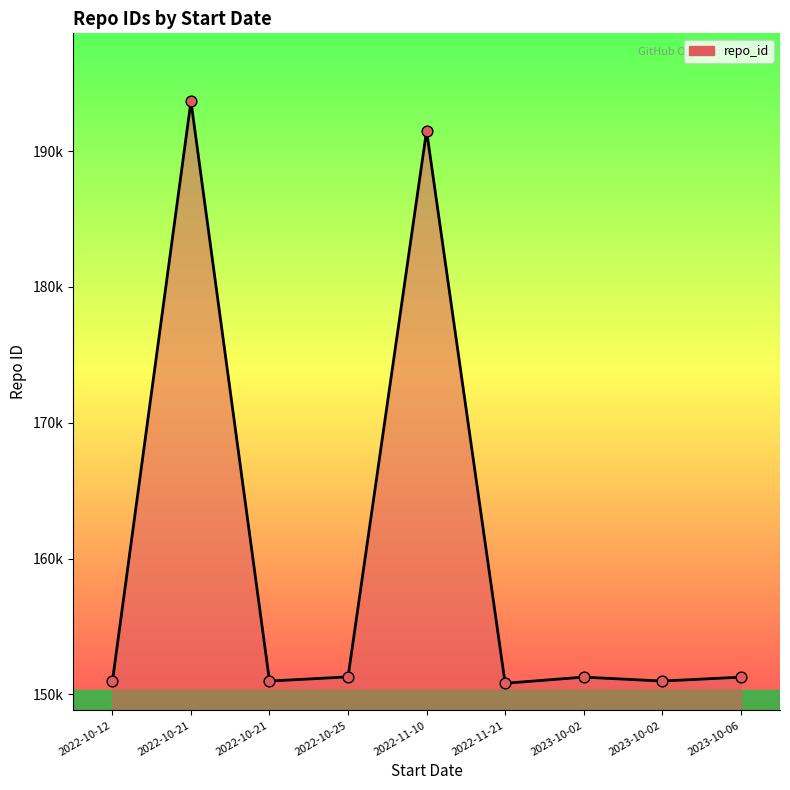

Approximately how many times larger is the value at 2023-10-06 compared to 2022-10-21?

0.8